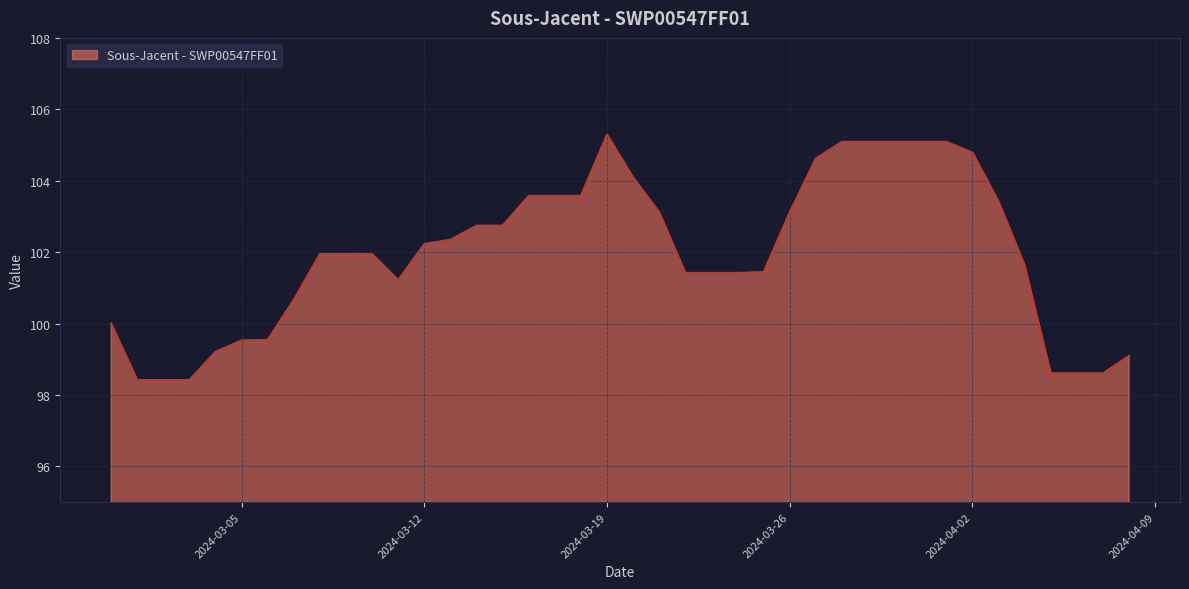

What is the difference between the maximum and minimum values?

6.9